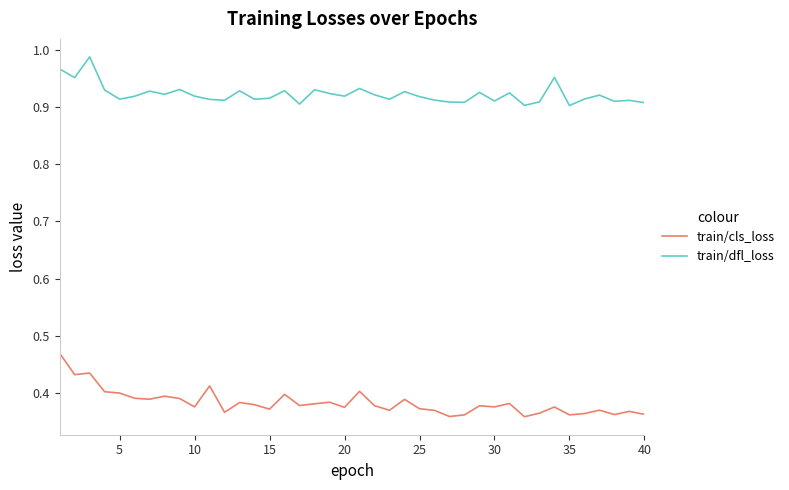

True or false: train/cls_loss and train/dfl_loss intersect in this chart.

False